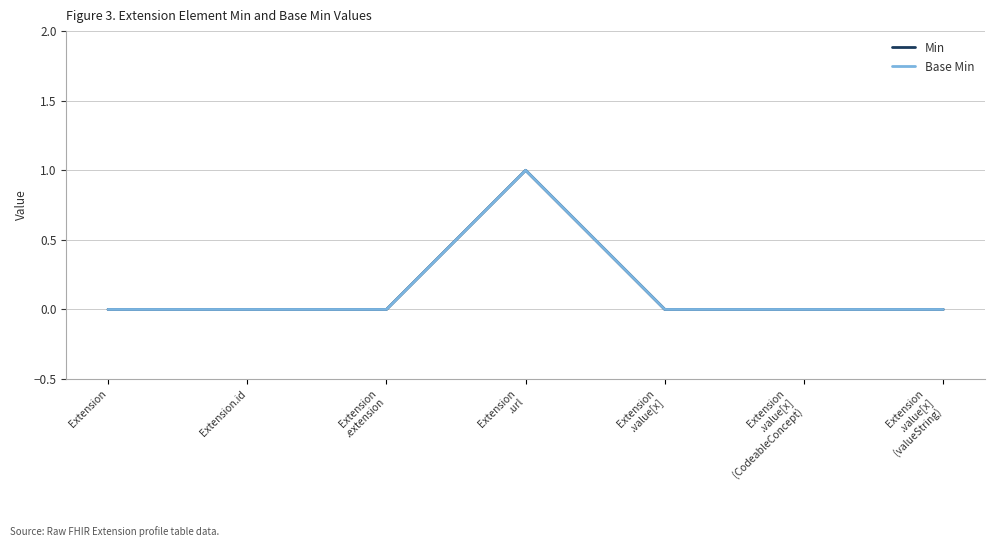

Is this an area chart (filled region under the line)?

No